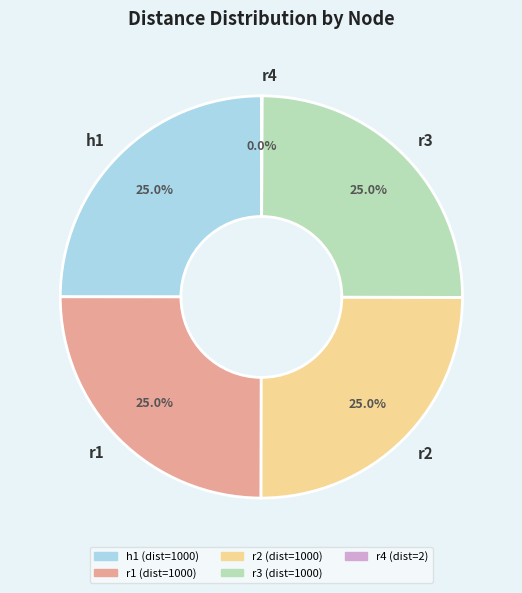

Is there a majority slice in this chart?

No